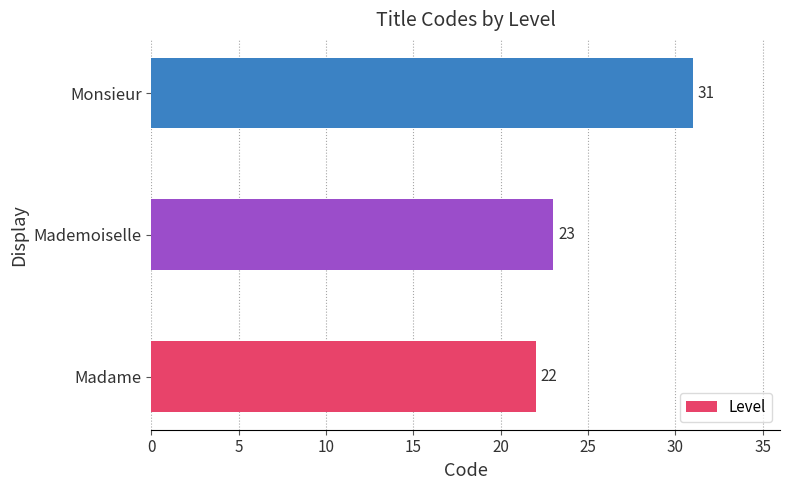

Between Monsieur and Mademoiselle, which is larger?

Monsieur